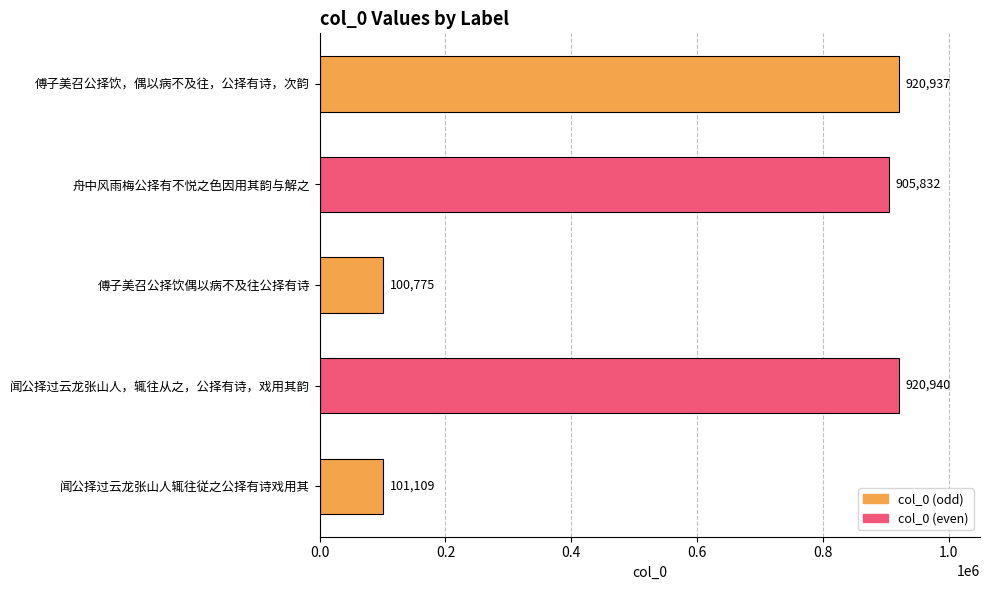

Reading bottom to top, extract all data points from this chart.

101109	920940	100775	905832	920937